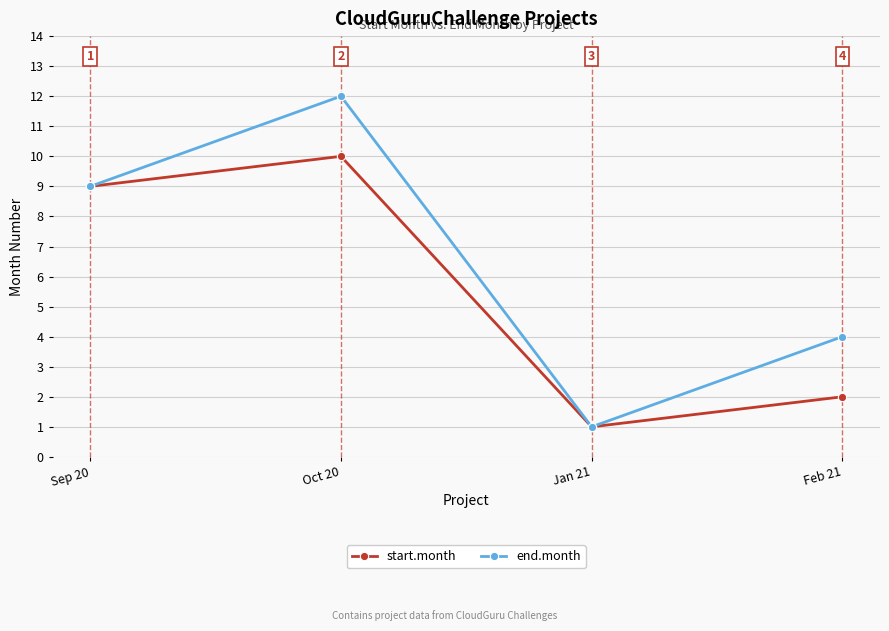

What are all the series names shown in the legend?

start.month, end.month